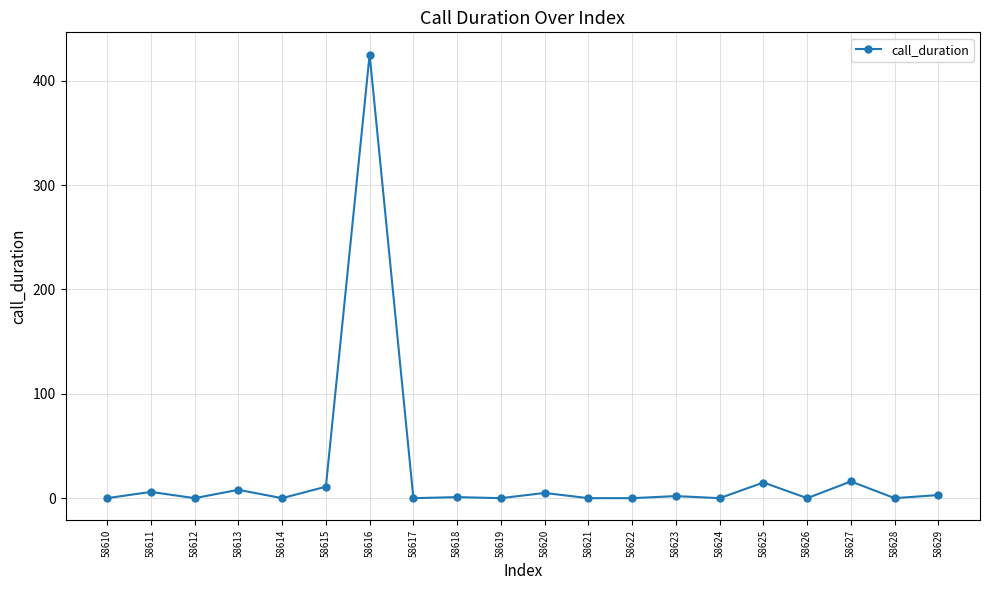

What is the change in value from 58616 to 58621?

-425